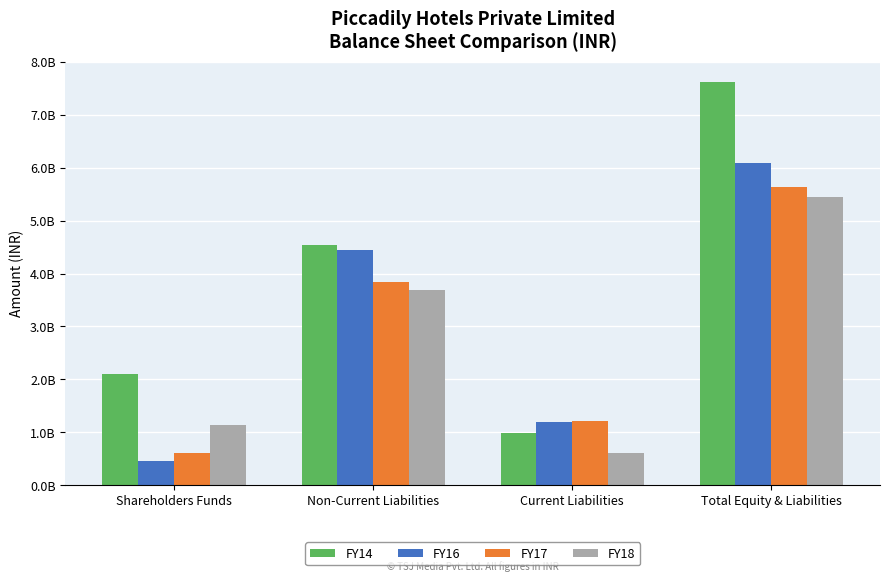

At how many categories does at least one series exceed 3220277689?

2